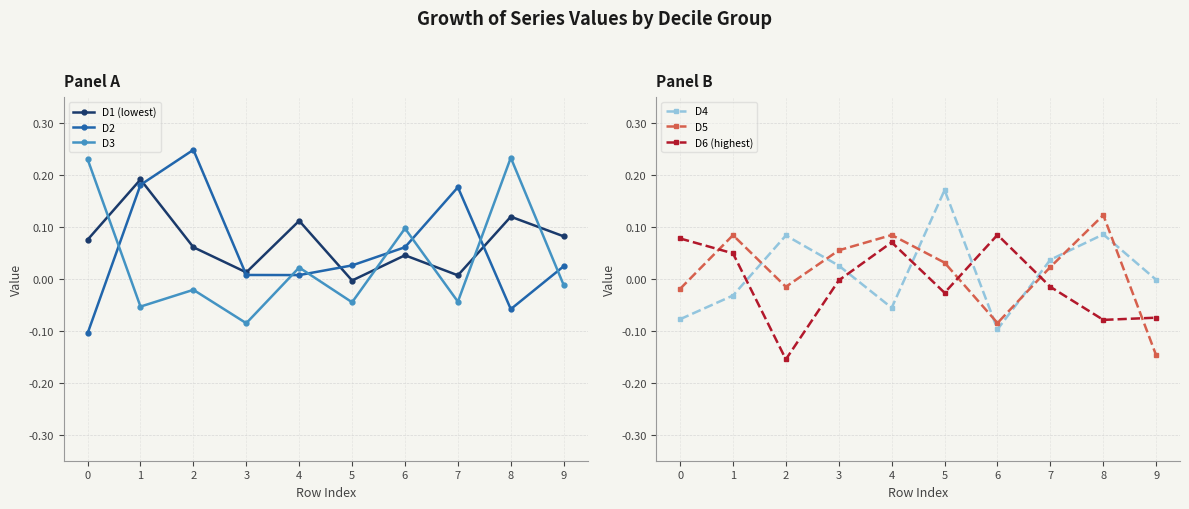

Which series ends up on top after the final intersection of D5 and D1 (lowest)?

D1 (lowest)